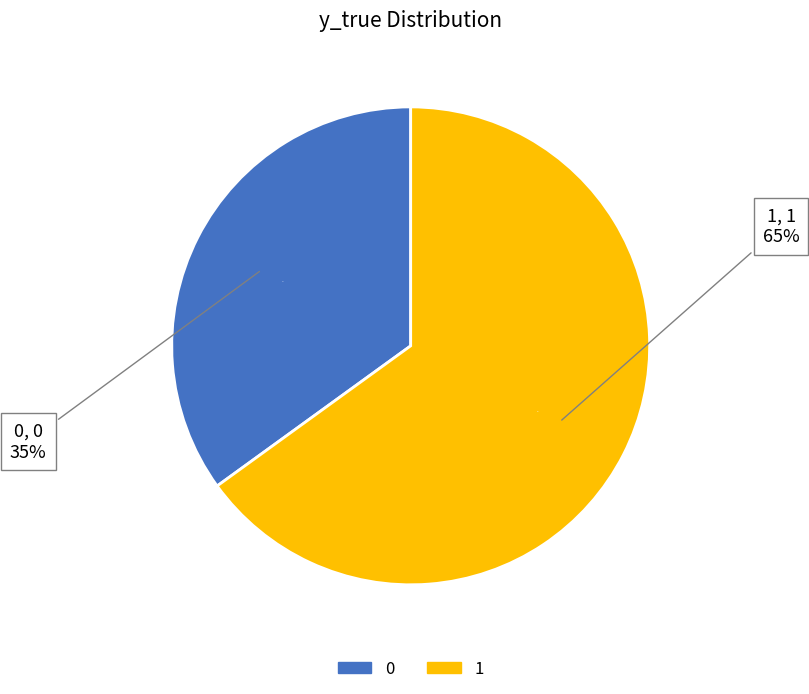

What is the majority slice?

1